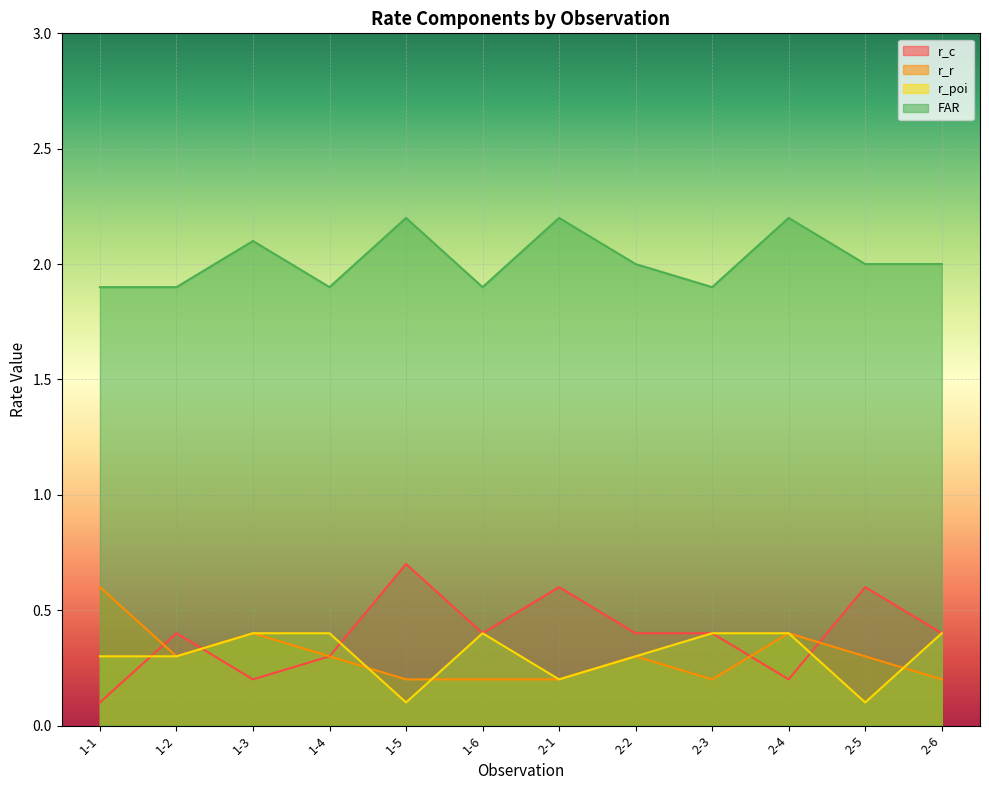

At how many categories does at least one series exceed 0?

12